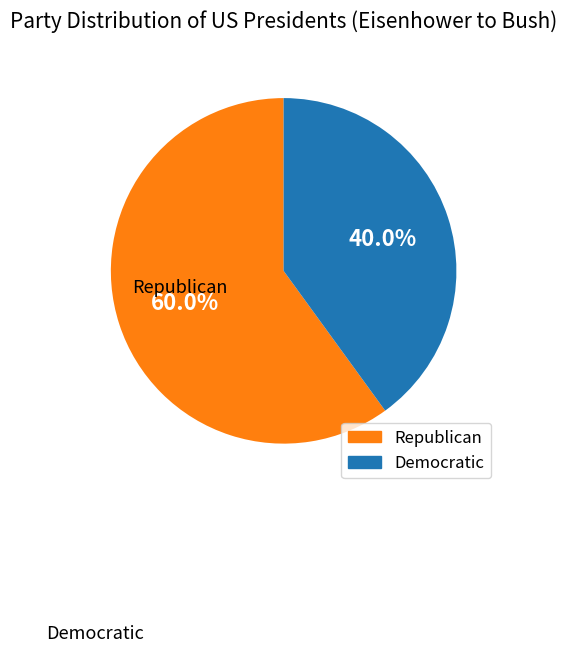

What is the majority slice?

Republican